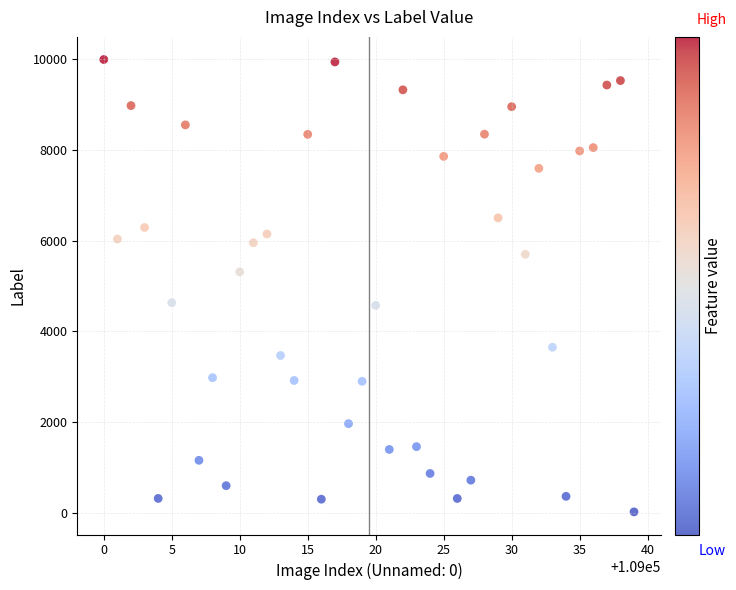

What is the range of Y values (max minus min)?

9984